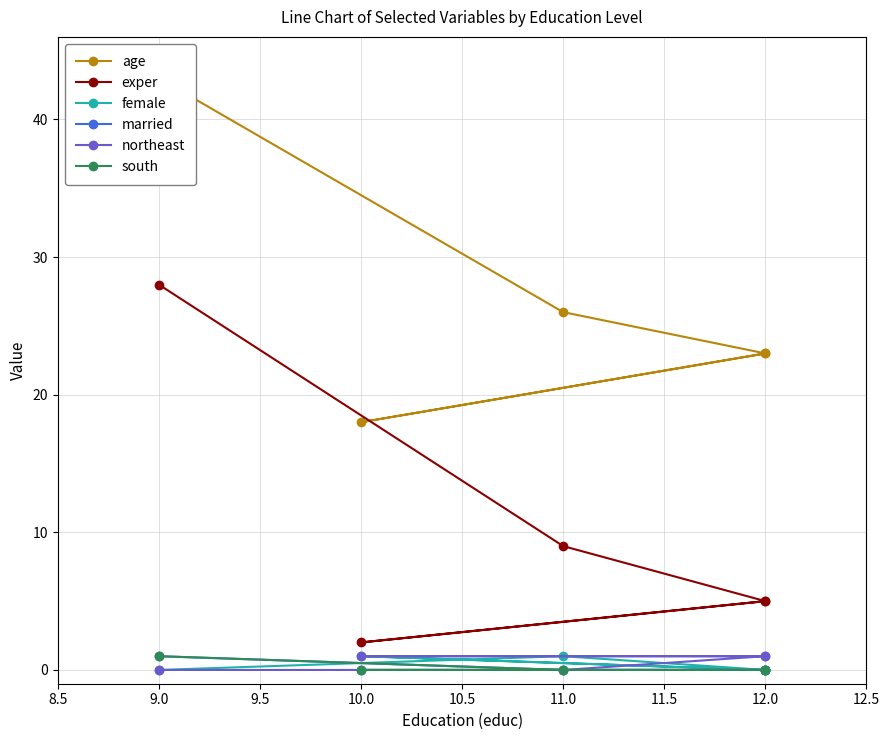

Does the chart have visible grid lines?

Yes